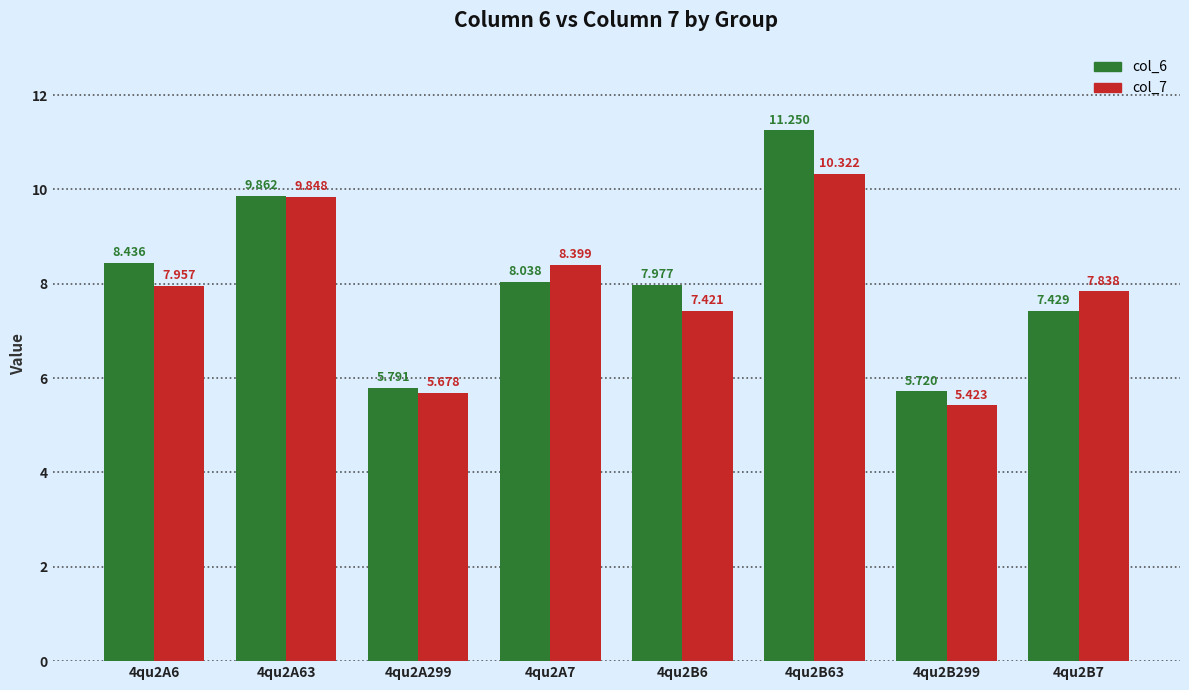

Which series changed the most between 4qu2A6 and 4qu2B7?

col_6